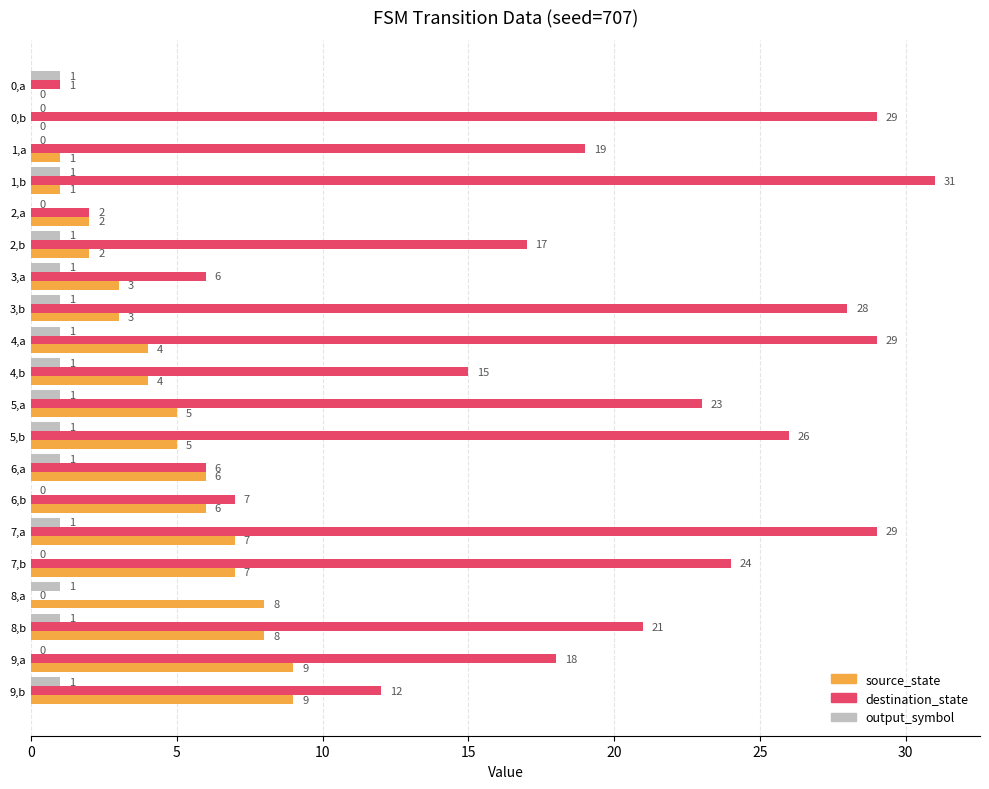

At which category is the sum across all series the highest?

7,a